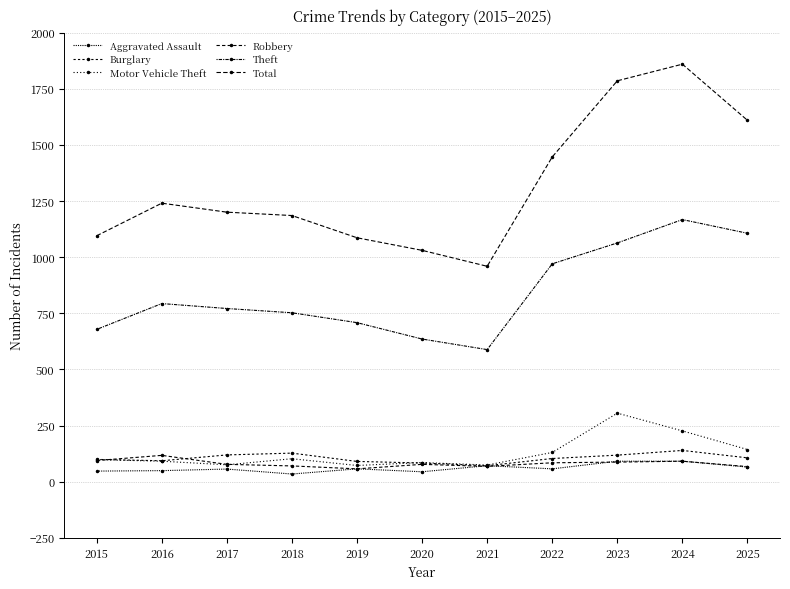

Rank the series by their maximum value, from highest to lowest.

Total, Theft, Motor Vehicle Theft, Burglary, Robbery, Aggravated Assault